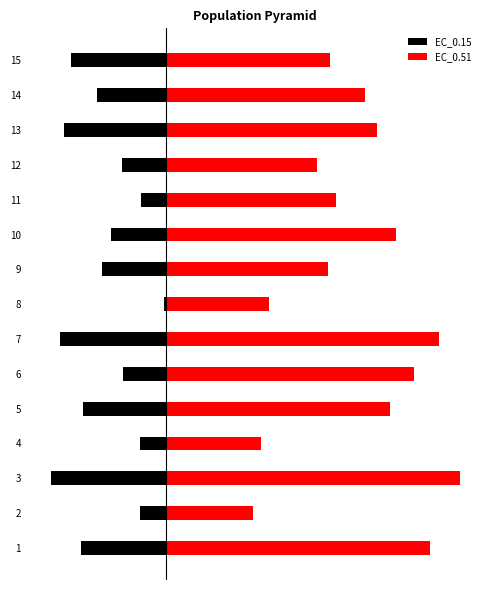

Reading right to left, transcribe all the data shown in this chart.

EC_0.15: -49.9	-36.4	-53.4	-23.2	-13.4	-28.9	-33.6	-1.1	-55.9	-22.6	-43.6	-13.7	-60.3	-14.0	-44.6
EC_0.51: 85.7	104.2	110.7	79.0	89.2	120.7	85.1	54.1	143.1	130.0	117.3	49.5	153.8	45.3	138.4